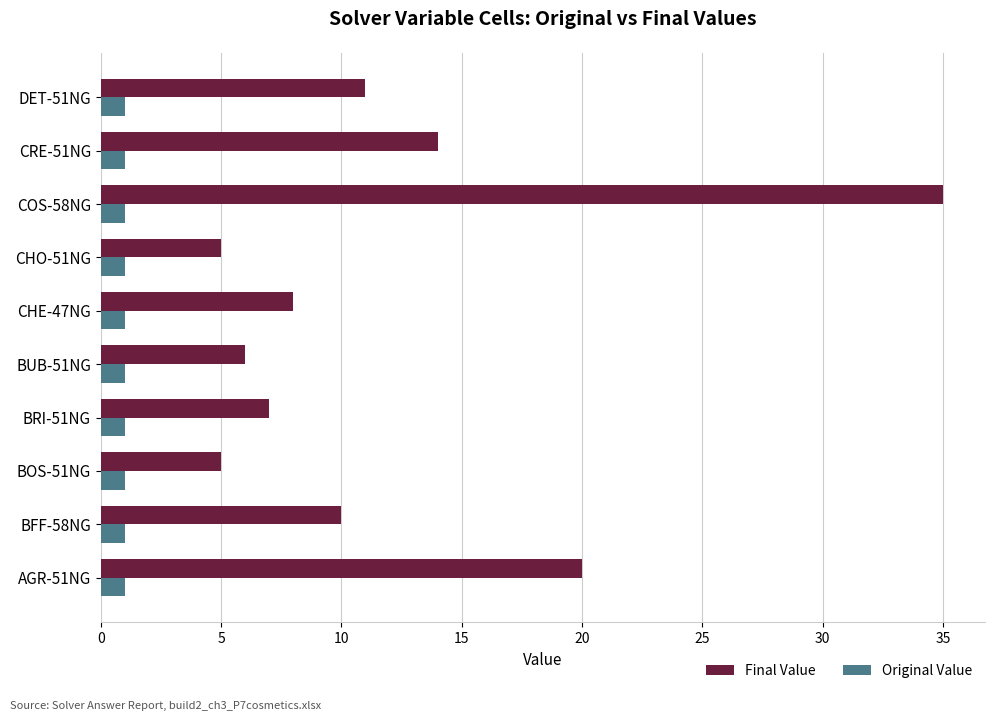

Which series has the widest spread of values?

Final Value